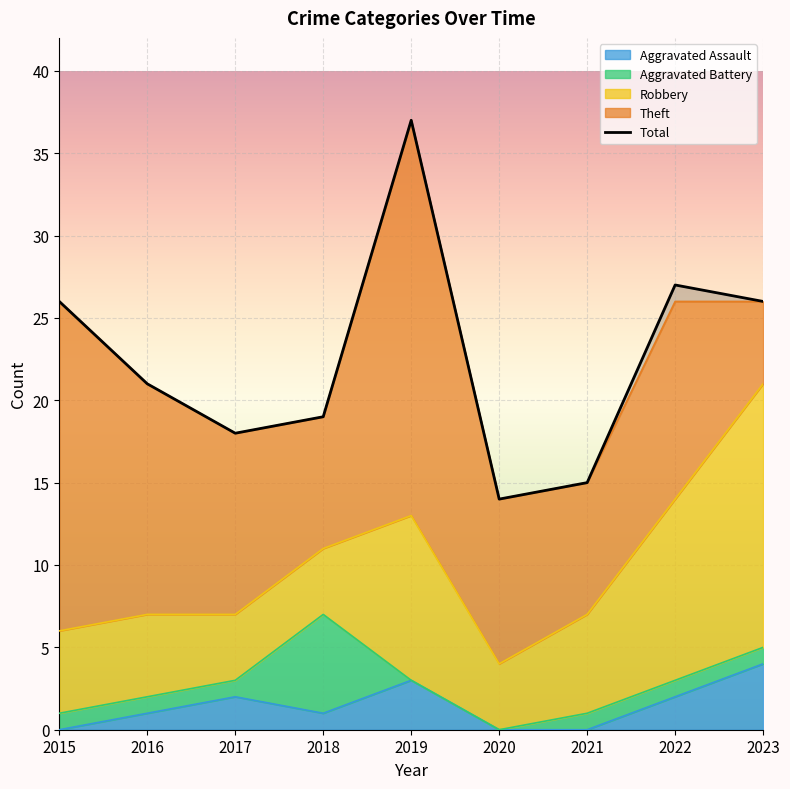

Where does the Theft series first go above 11?

2015